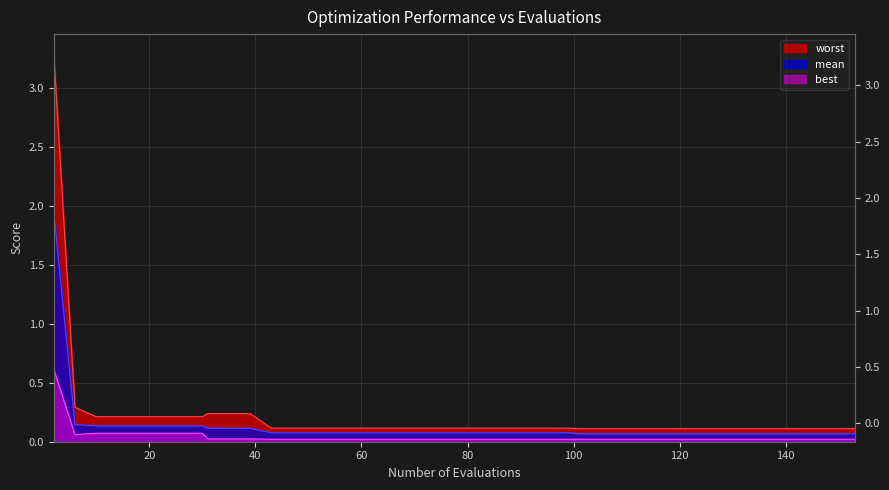

Reading left to right, extract all data points from this chart.

mean: 2.0	0.1	0.1	0.1	0.1	0.1	0.1	0.1	0.1	0.1	0.1	0.1	0.1	0.1	0.1	0.1	0.1	0.1	0.1	0.1	0.1	0.1	0.1	0.1	0.1	0.1	0.1	0.1	0.1	0.1	0.1	0.1	0.1	0.1	0.1	0.1	0.1	0.1	0.1	0.1
best: 0.6	0.1	0.1	0.1	0.1	0.1	0.1	0.1	0.0	0.0	0.0	0.0	0.0	0.0	0.0	0.0	0.0	0.0	0.0	0.0	0.0	0.0	0.0	0.0	0.0	0.0	0.0	0.0	0.0	0.0	0.0	0.0	0.0	0.0	0.0	0.0	0.0	0.0	0.0	0.0
worst: 3.3	0.3	0.2	0.2	0.2	0.2	0.2	0.2	0.2	0.2	0.2	0.1	0.1	0.1	0.1	0.1	0.1	0.1	0.1	0.1	0.1	0.1	0.1	0.1	0.1	0.1	0.1	0.1	0.1	0.1	0.1	0.1	0.1	0.1	0.1	0.1	0.1	0.1	0.1	0.1